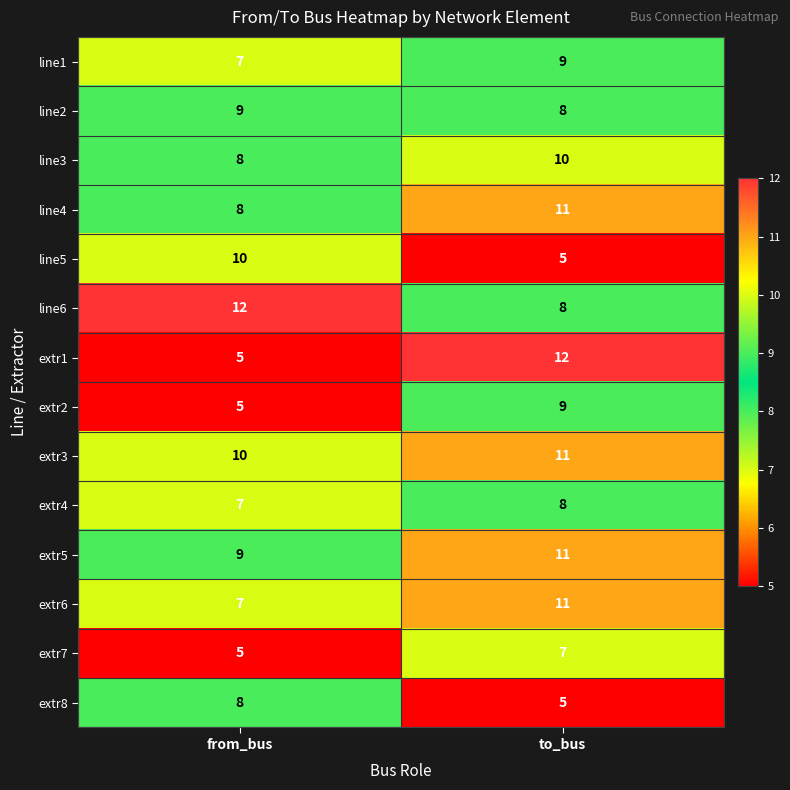

What is the smallest value displayed?

5